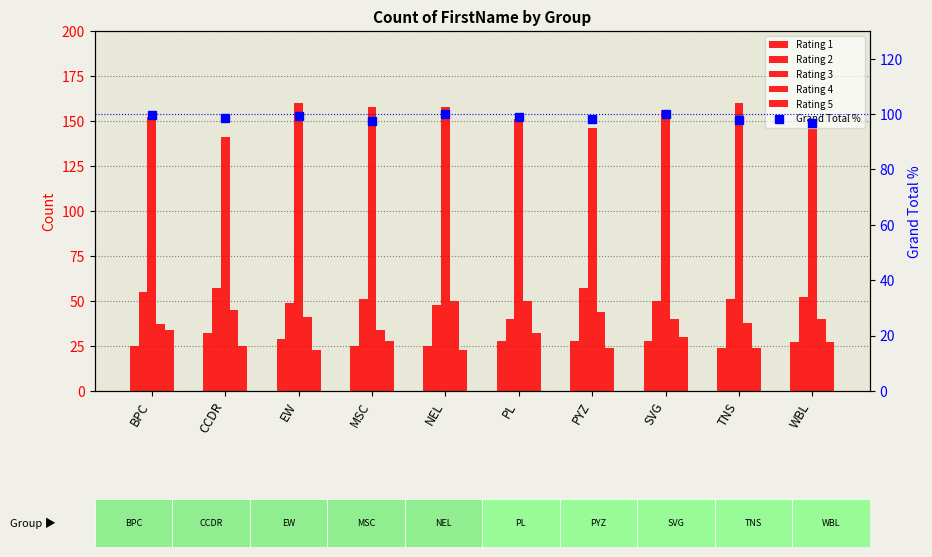

At which label does Rating 2 reach its peak?

CCDR